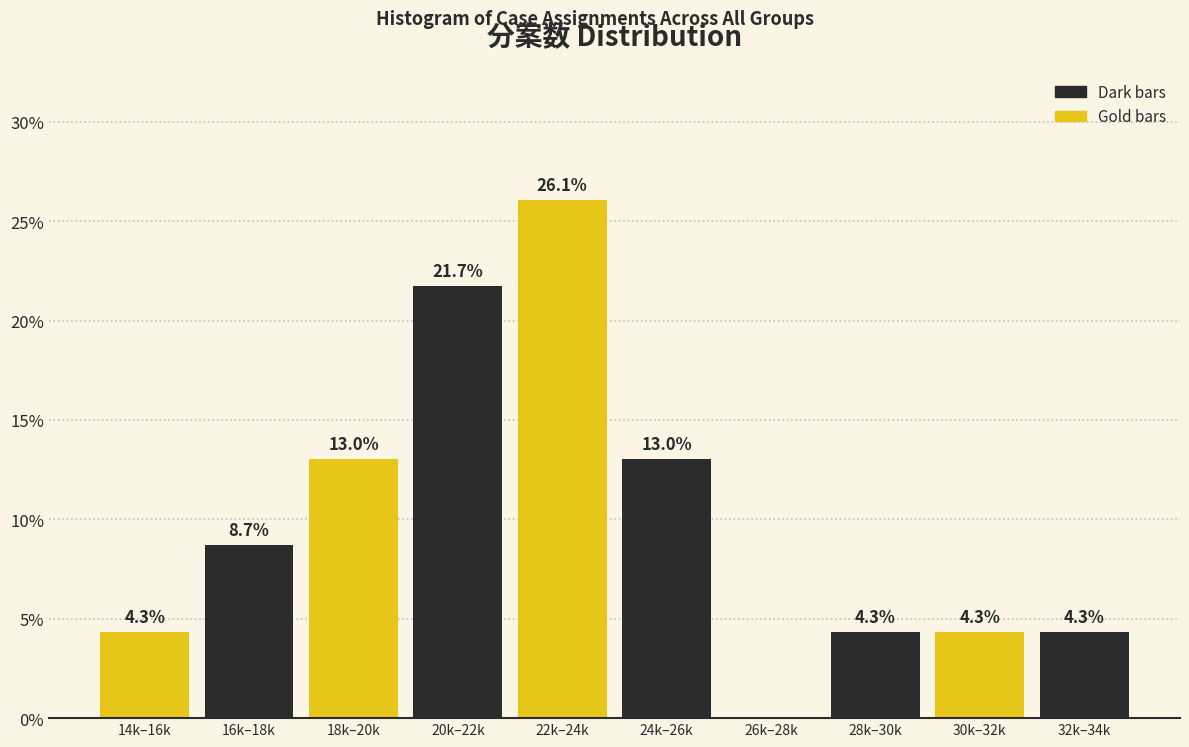

Reading right to left, transcribe all the data shown in this chart.

32k–34k=4.3	30k–32k=4.3	28k–30k=4.3	26k–28k=0.0	24k–26k=13.0	22k–24k=26.1	20k–22k=21.7	18k–20k=13.0	16k–18k=8.7	14k–16k=4.3